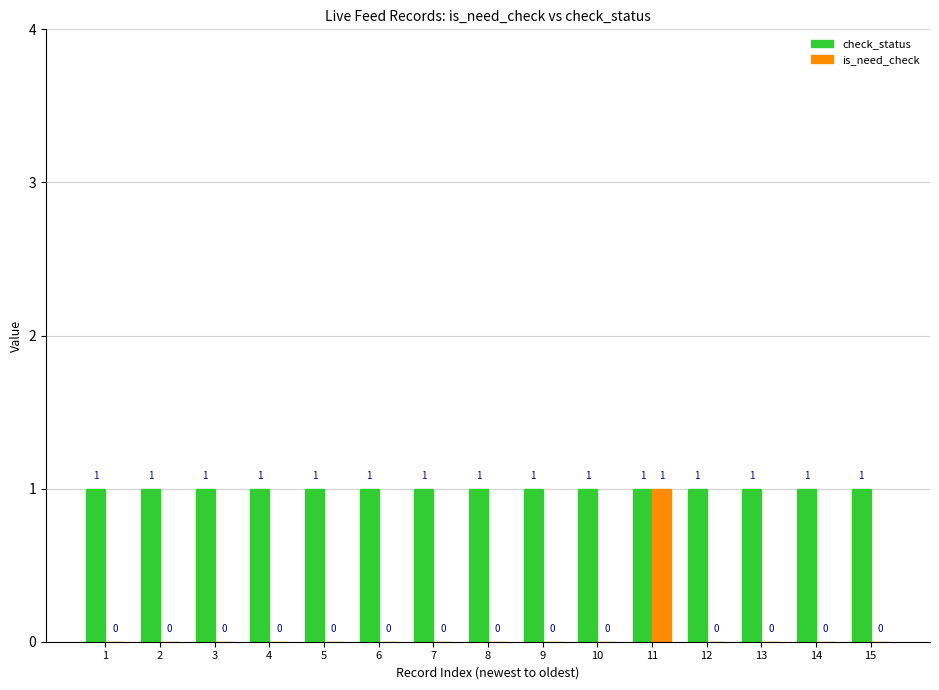

Which category has the highest value in the is_need_check series?

11